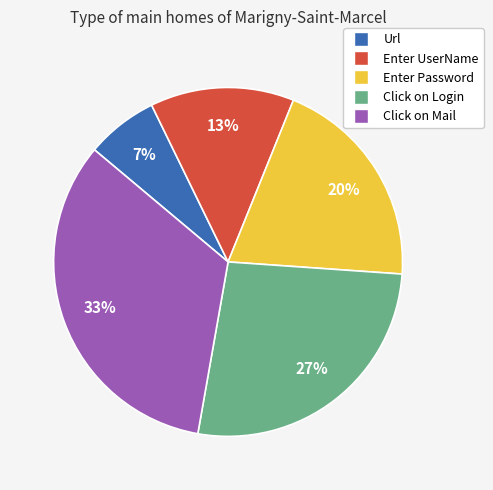

Rank the categories by value from highest to lowest.

Click on Mail, Click on Login, Enter Password, Enter UserName, Url